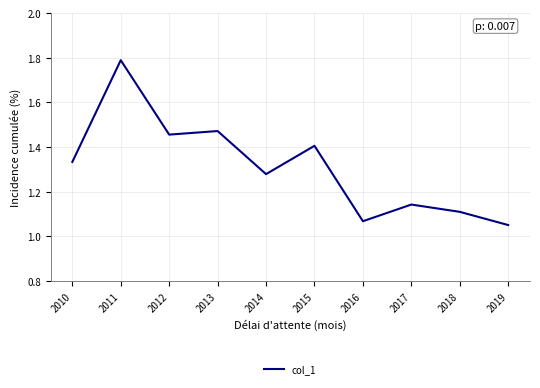

Between 2011 and 2014, which is larger?

2011